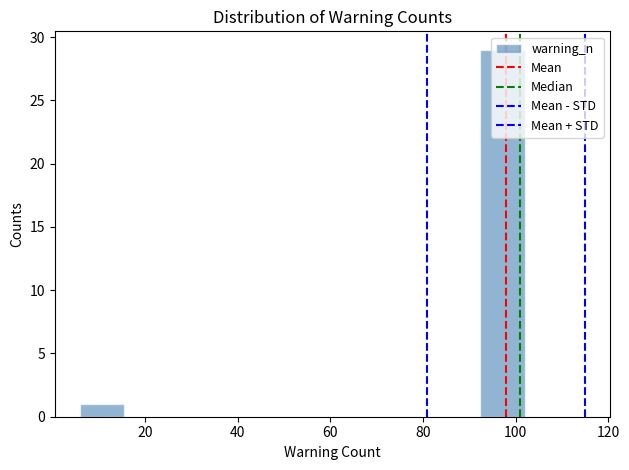

How tall is the bar that spans 6.0 to 15.6 on the x-axis? Neither the bar edges nor the heights are printed on the chart, so give them approximately, as read against the axes.

1